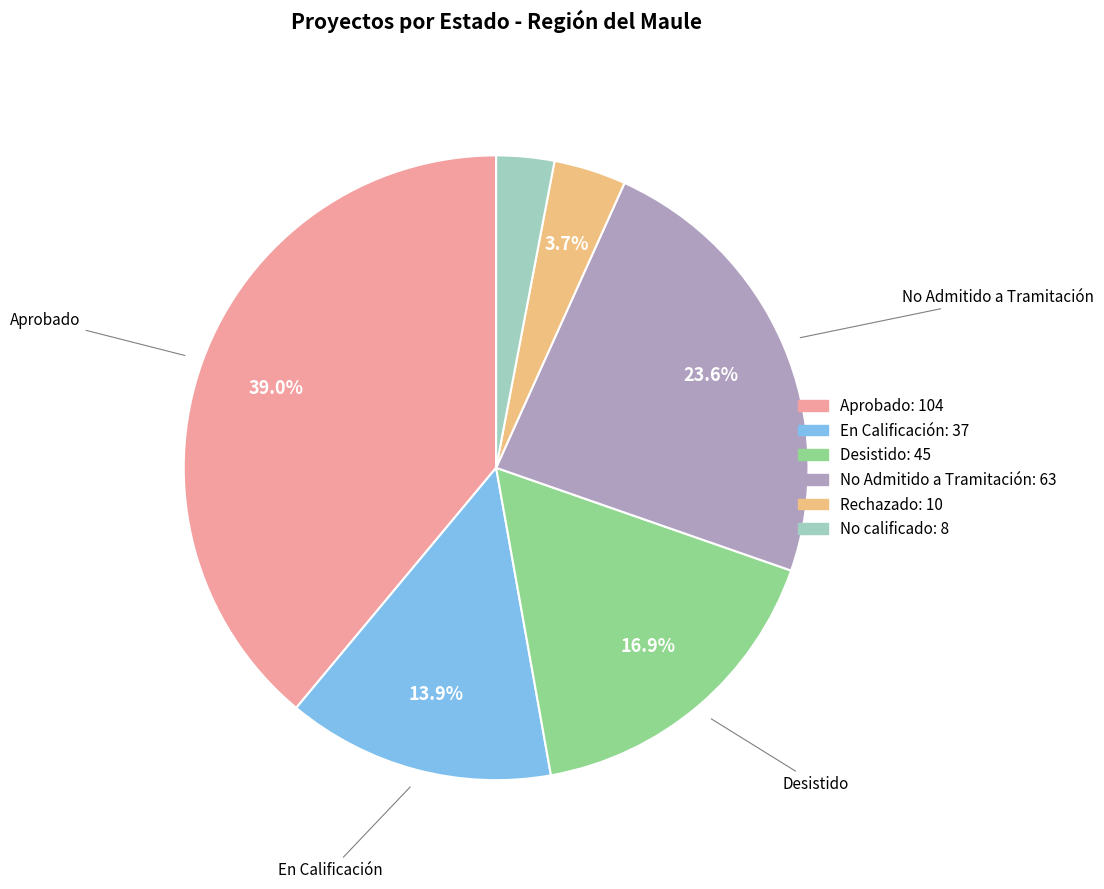

Count the number of slices in the pie.

6